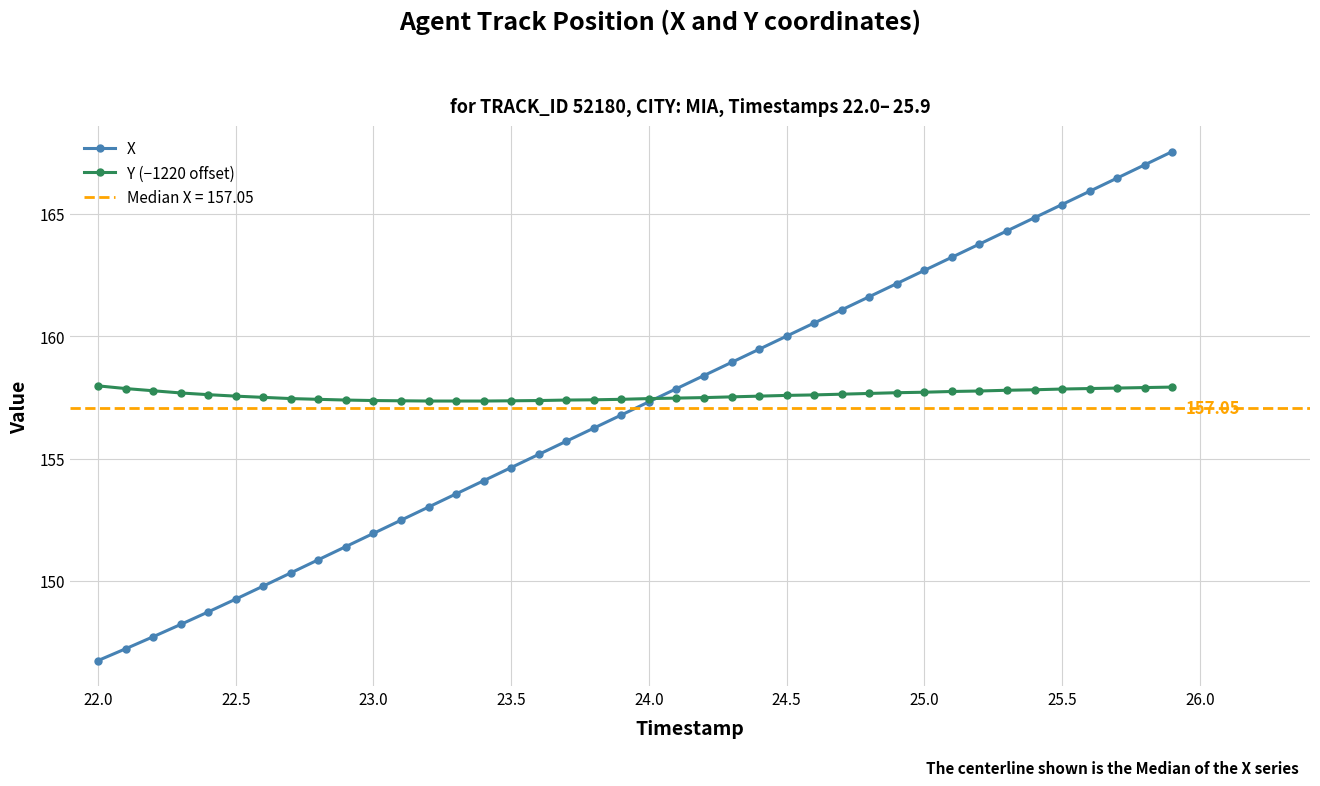

Reading left to right, what are all the values shown in this chart?

X: 146.7	147.2	147.7	148.2	148.7	149.3	149.8	150.3	150.9	151.4	151.9	152.5	153.0	153.6	154.1	154.6	155.2	155.7	156.2	156.8	157.3	157.9	158.4	158.9	159.5	160.0	160.5	161.1	161.6	162.1	162.7	163.2	163.8	164.3	164.8	165.4	165.9	166.5	167.0	167.5
Y (−1220 offset): 158.0	157.9	157.8	157.7	157.6	157.5	157.5	157.5	157.4	157.4	157.4	157.4	157.3	157.3	157.3	157.4	157.4	157.4	157.4	157.4	157.5	157.5	157.5	157.5	157.5	157.6	157.6	157.6	157.7	157.7	157.7	157.7	157.8	157.8	157.8	157.8	157.9	157.9	157.9	157.9